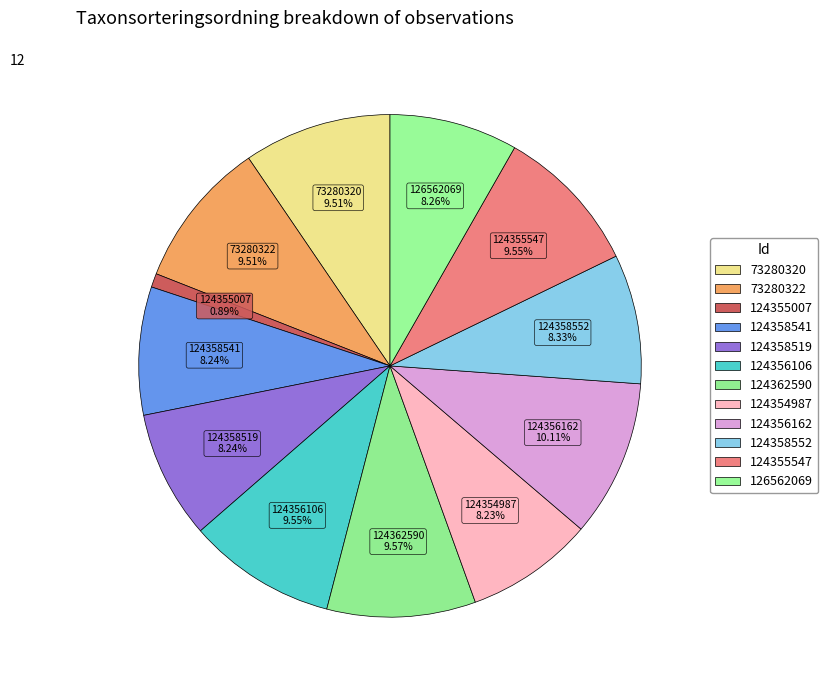

How much of the chart is everything except 124355007?

99.1%